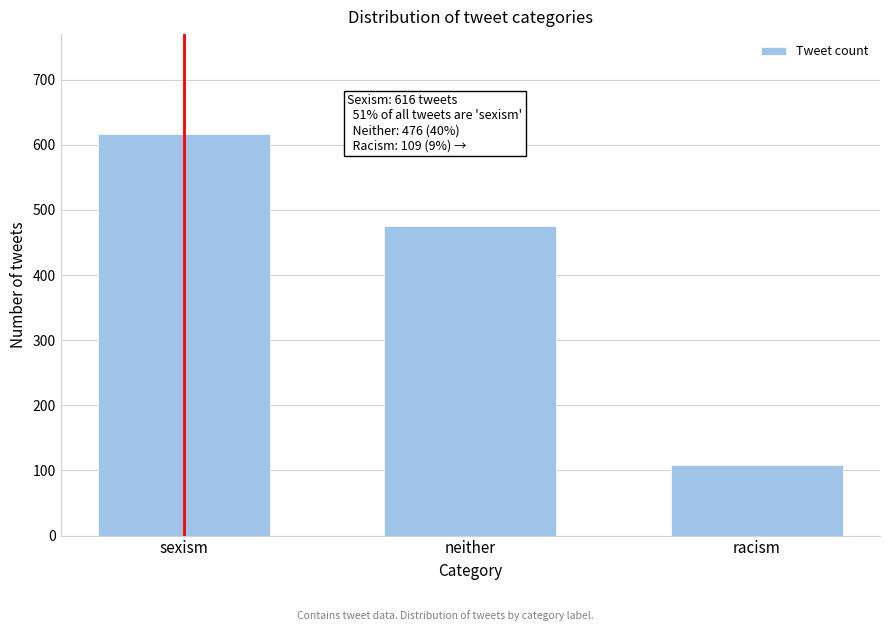

Reading right to left, list all the values displayed in this chart.

racism=109	neither=476	sexism=616